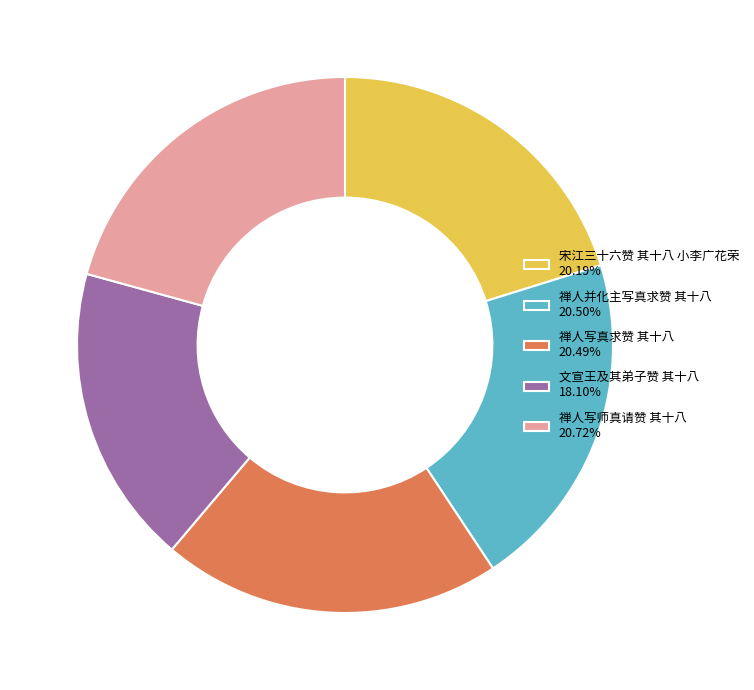

Is 禅人并化主写真求赞 其十八 the majority of the pie?

No